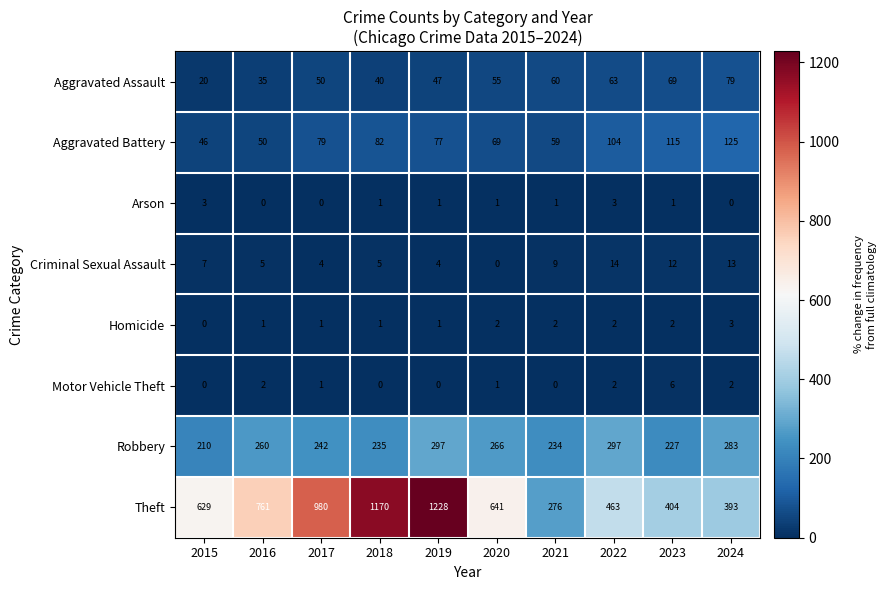

List the labels in order of Theft value, smallest first.

2021, 2024, 2023, 2022, 2015, 2020, 2016, 2017, 2018, 2019